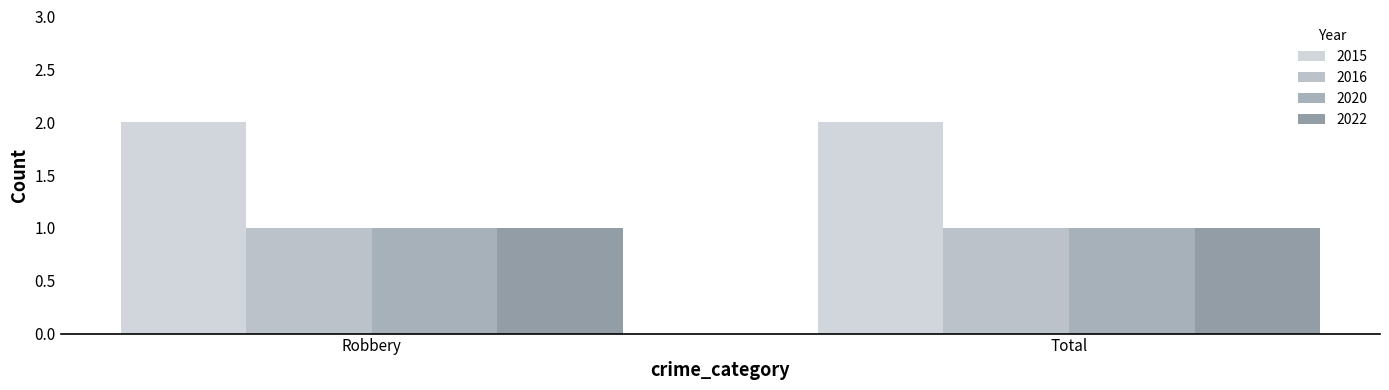

The 2022 series shows 2 at Robbery. True or false?

False